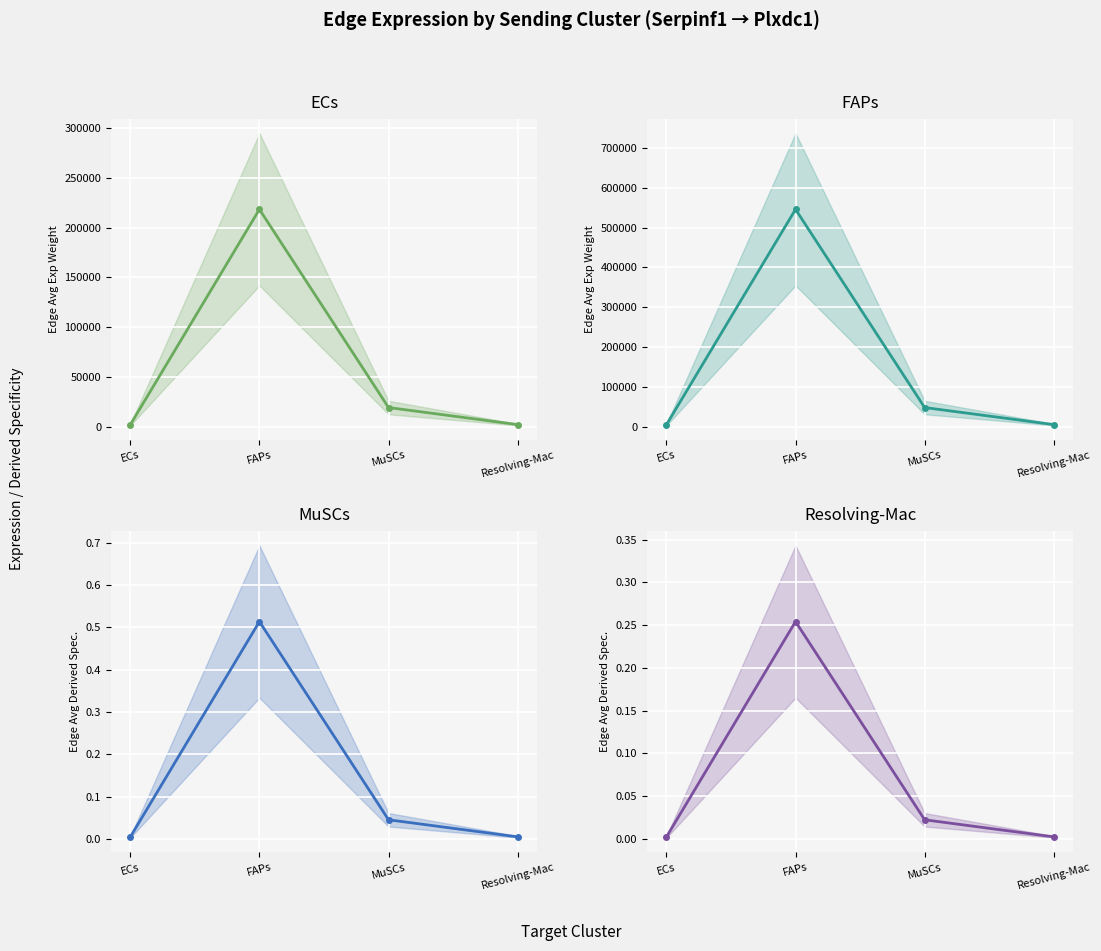

Is the value of Resolving-Mac at FAPs greater than the value of ECs at ECs?

No